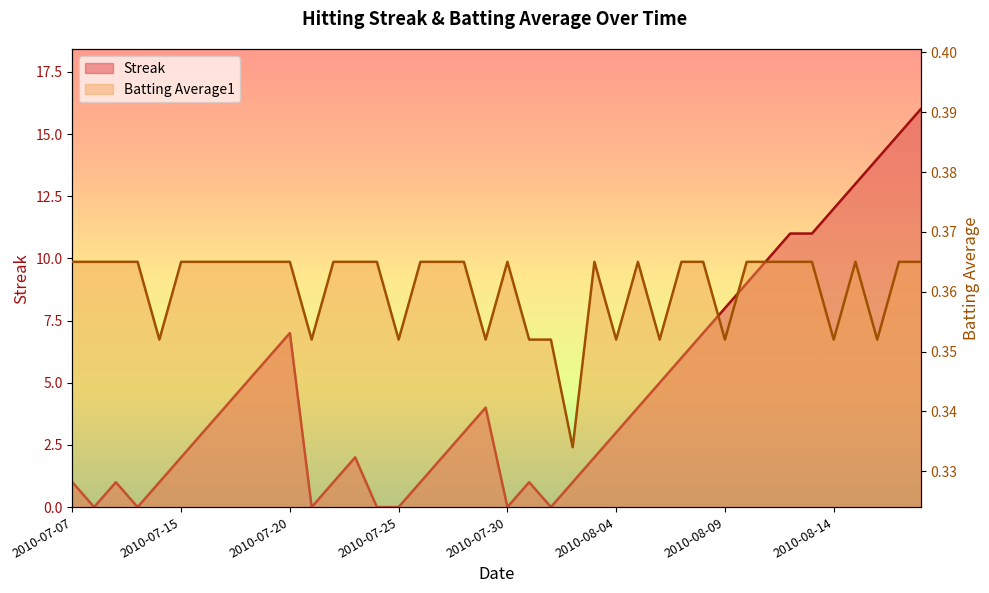

Between 2010-07-07 and 2010-08-01, which series saw the biggest shift?

Streak